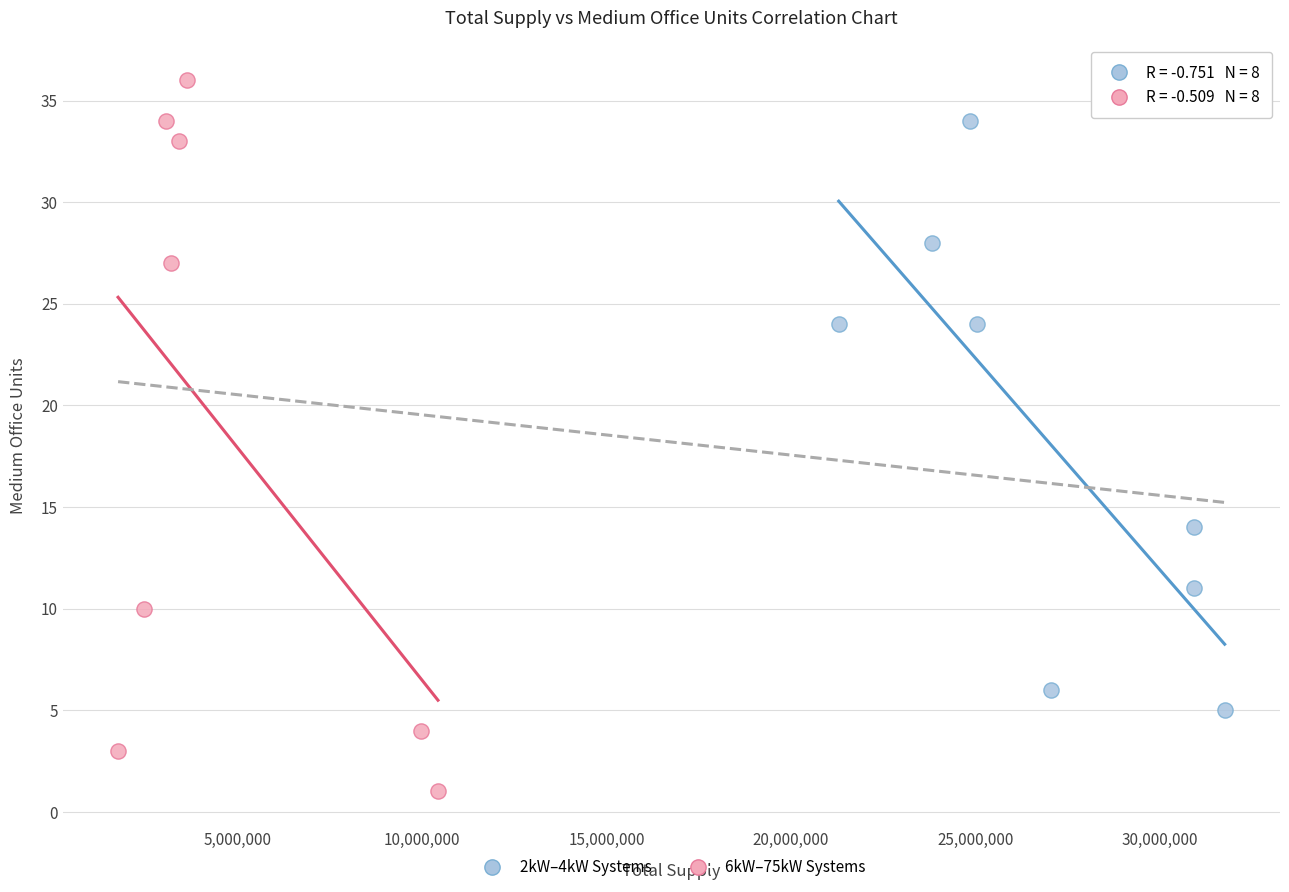

Which series reaches the maximum Y coordinate?

6kW–75kW Systems